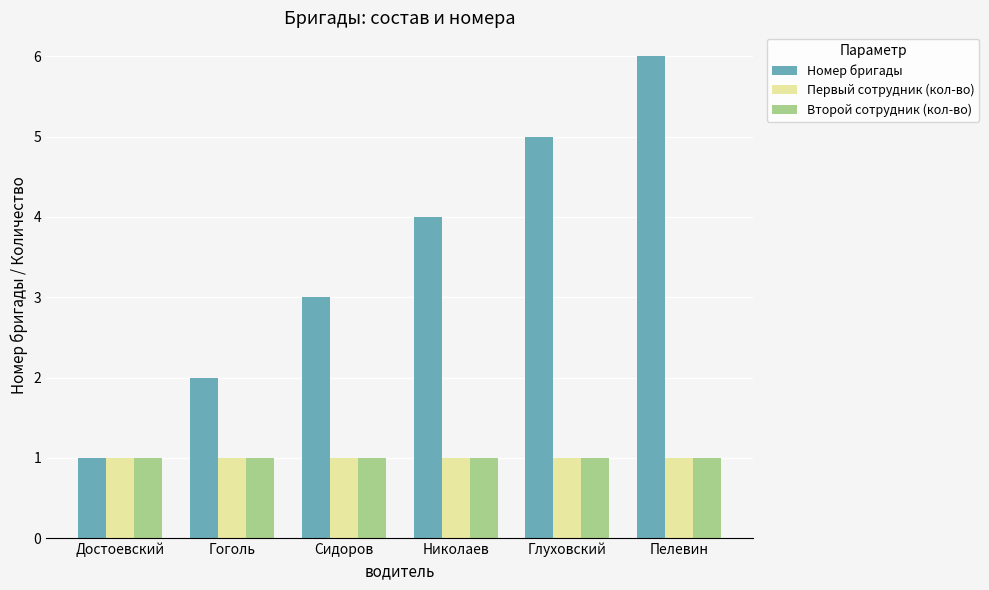

What is the spread (max minus min) of values at Глуховский?

4